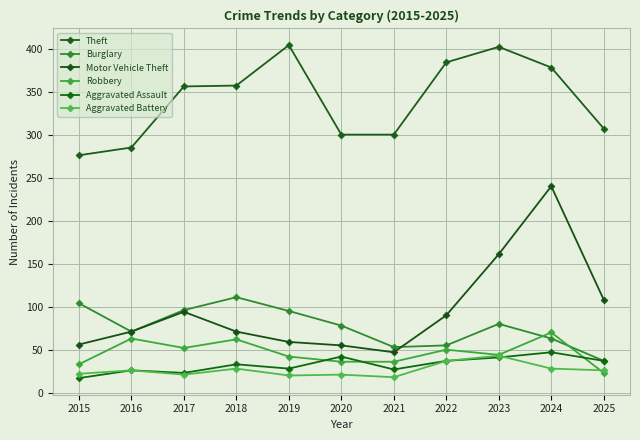

Read the Theft value at 2015, to the nearest 5.

275